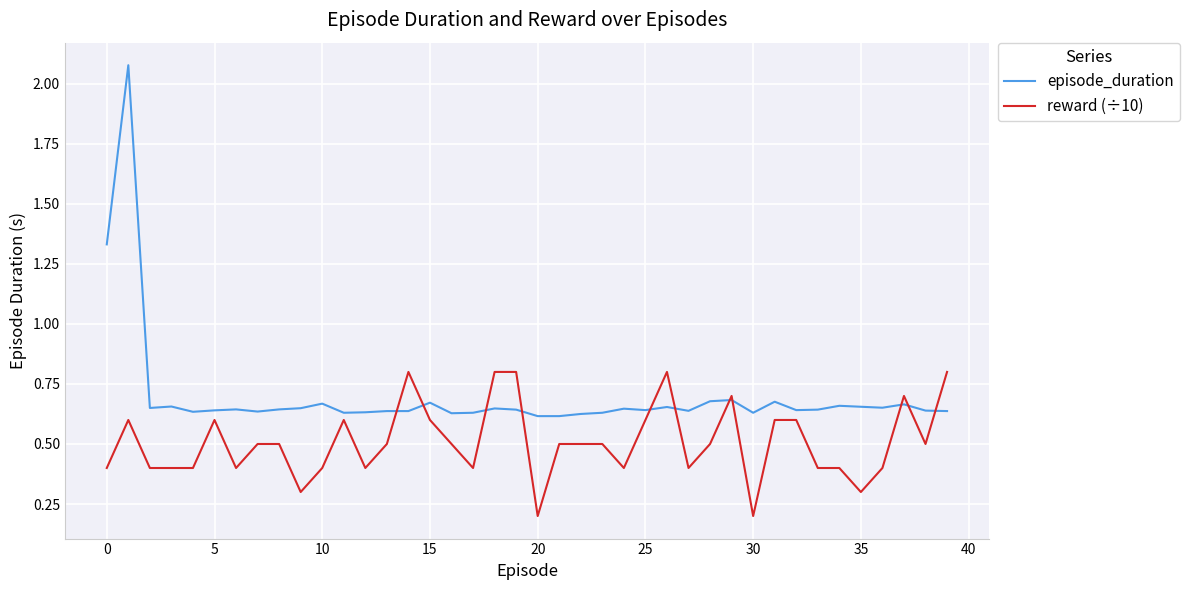

Which series has the largest range (max minus min)?

episode_duration